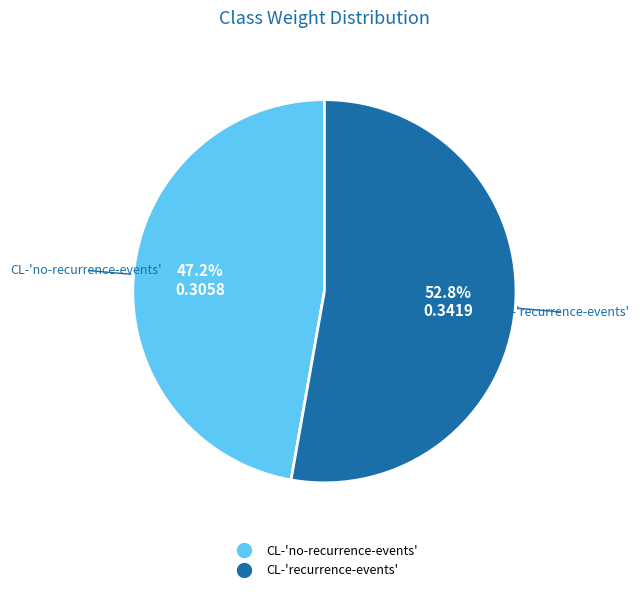

Which category has the biggest portion of the pie?

CL-'recurrence-events'